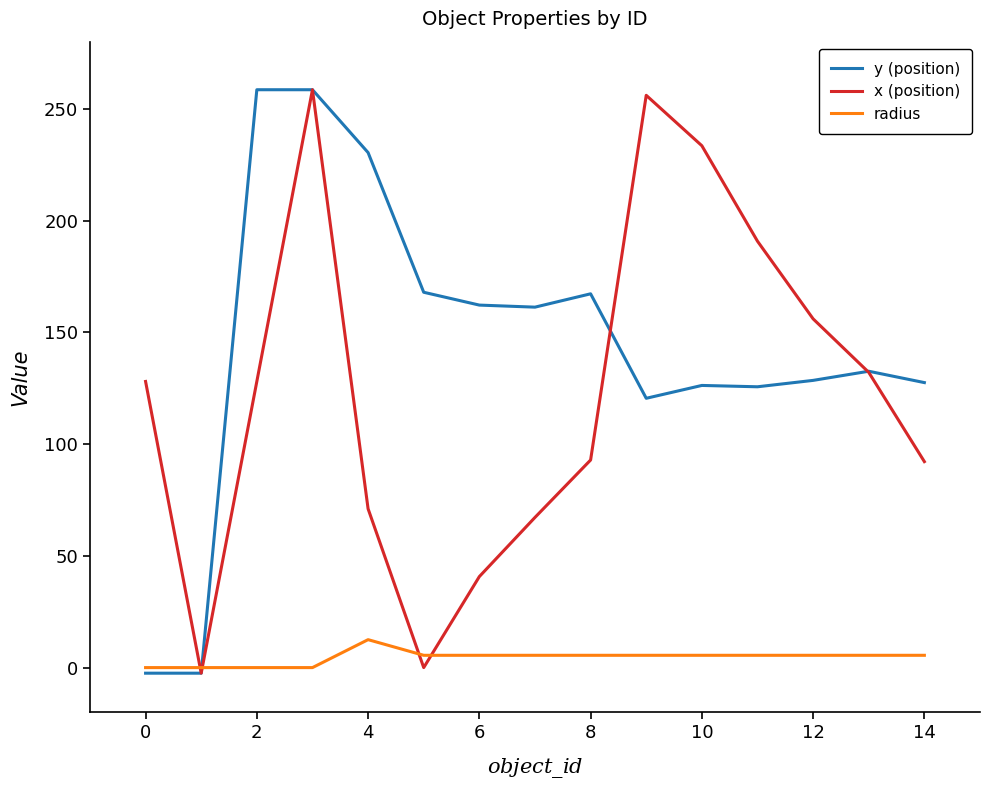

What is the greatest value displayed?

258.5